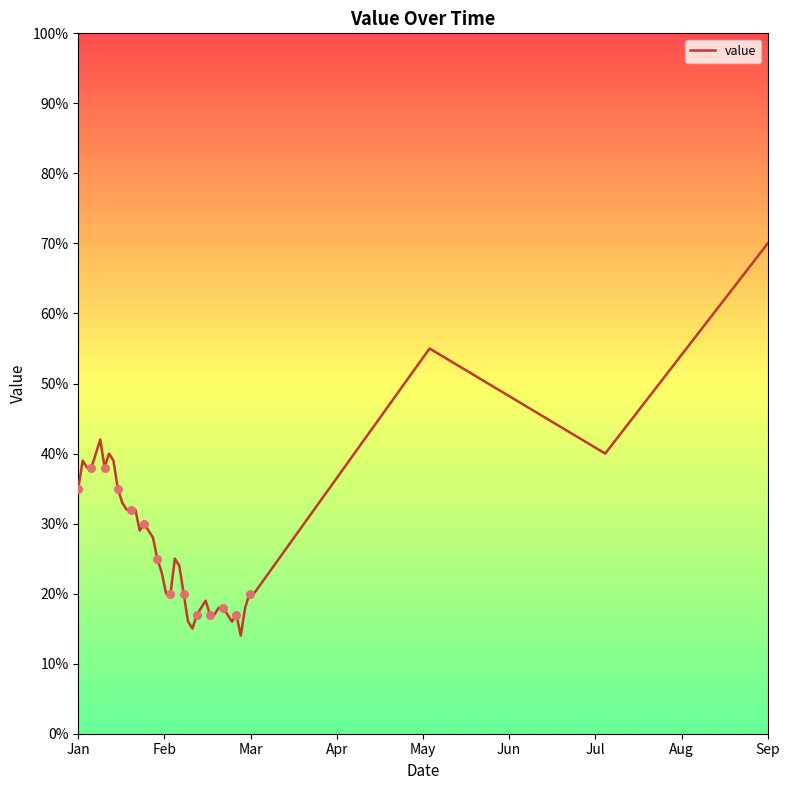

Approximately how many times larger is the value at 22 compared to 11?

0.8